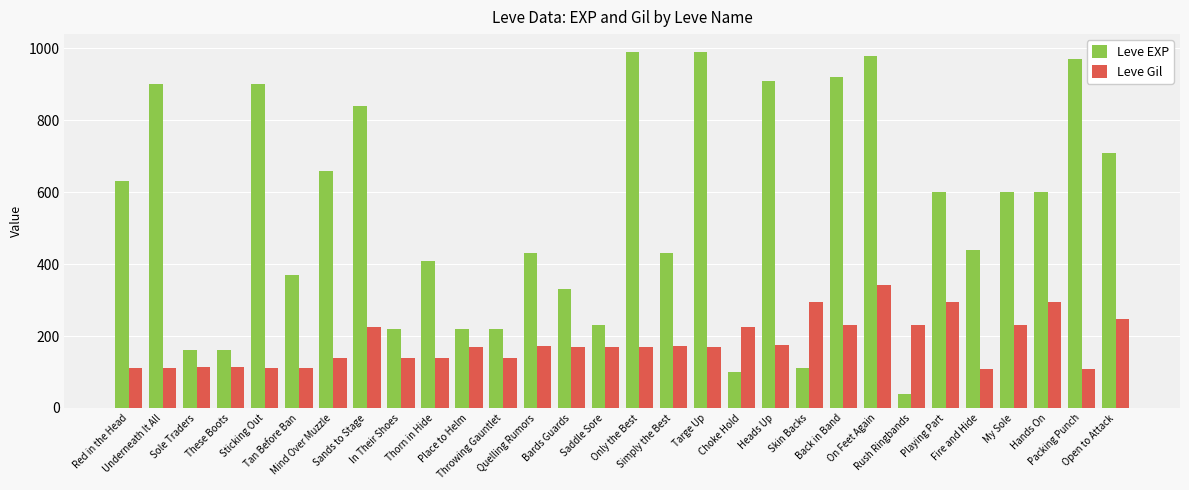

List the series in order of their peak value, highest first.

Leve EXP, Leve Gil